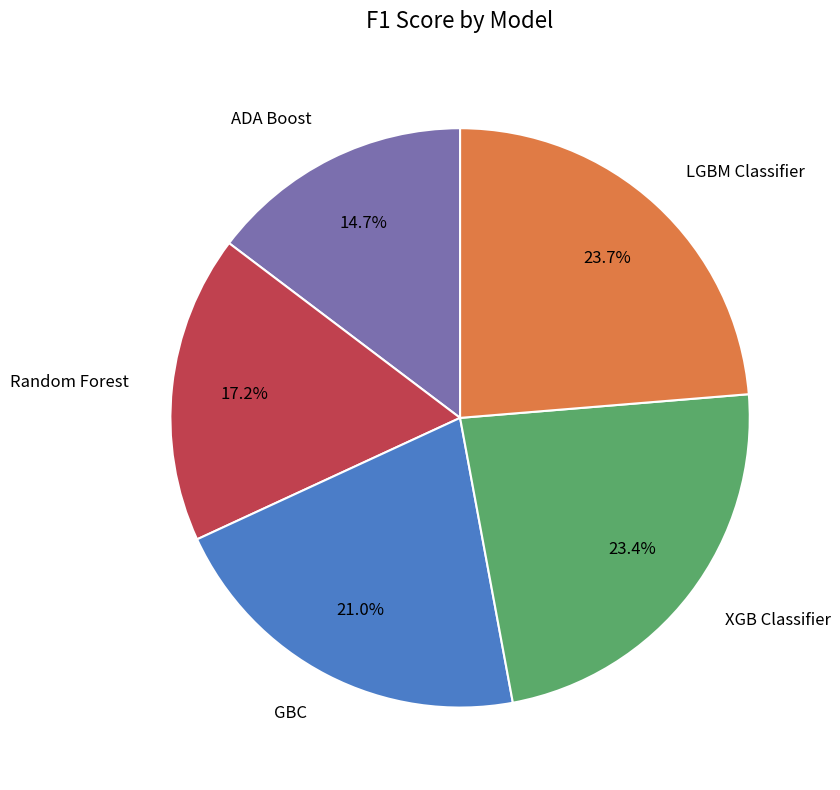

What percentage is the LGBM Classifier slice, to the nearest percent?

24%